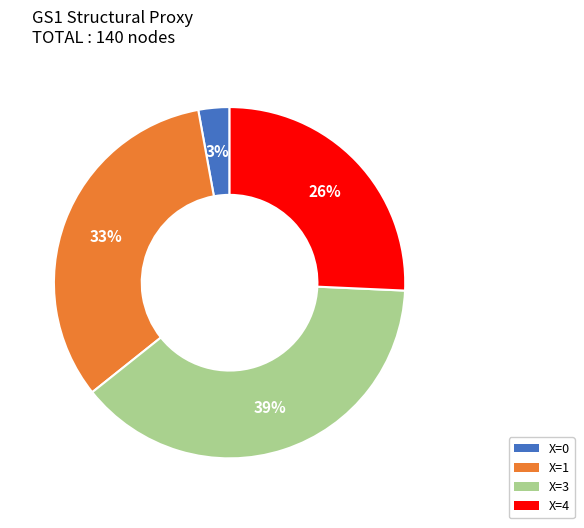

To the nearest percent, what is the average slice percentage?

25%